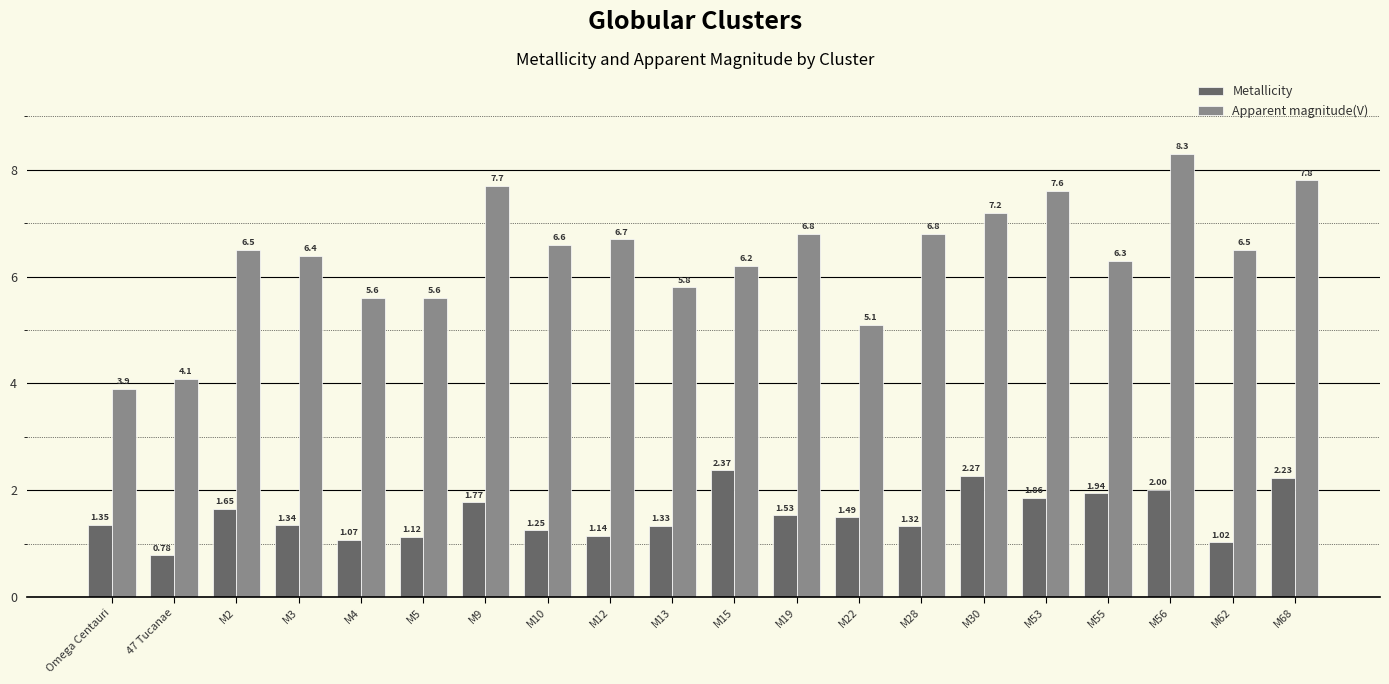

What is the difference between the second highest and second lowest values in the Apparent magnitude(V) series?

3.7